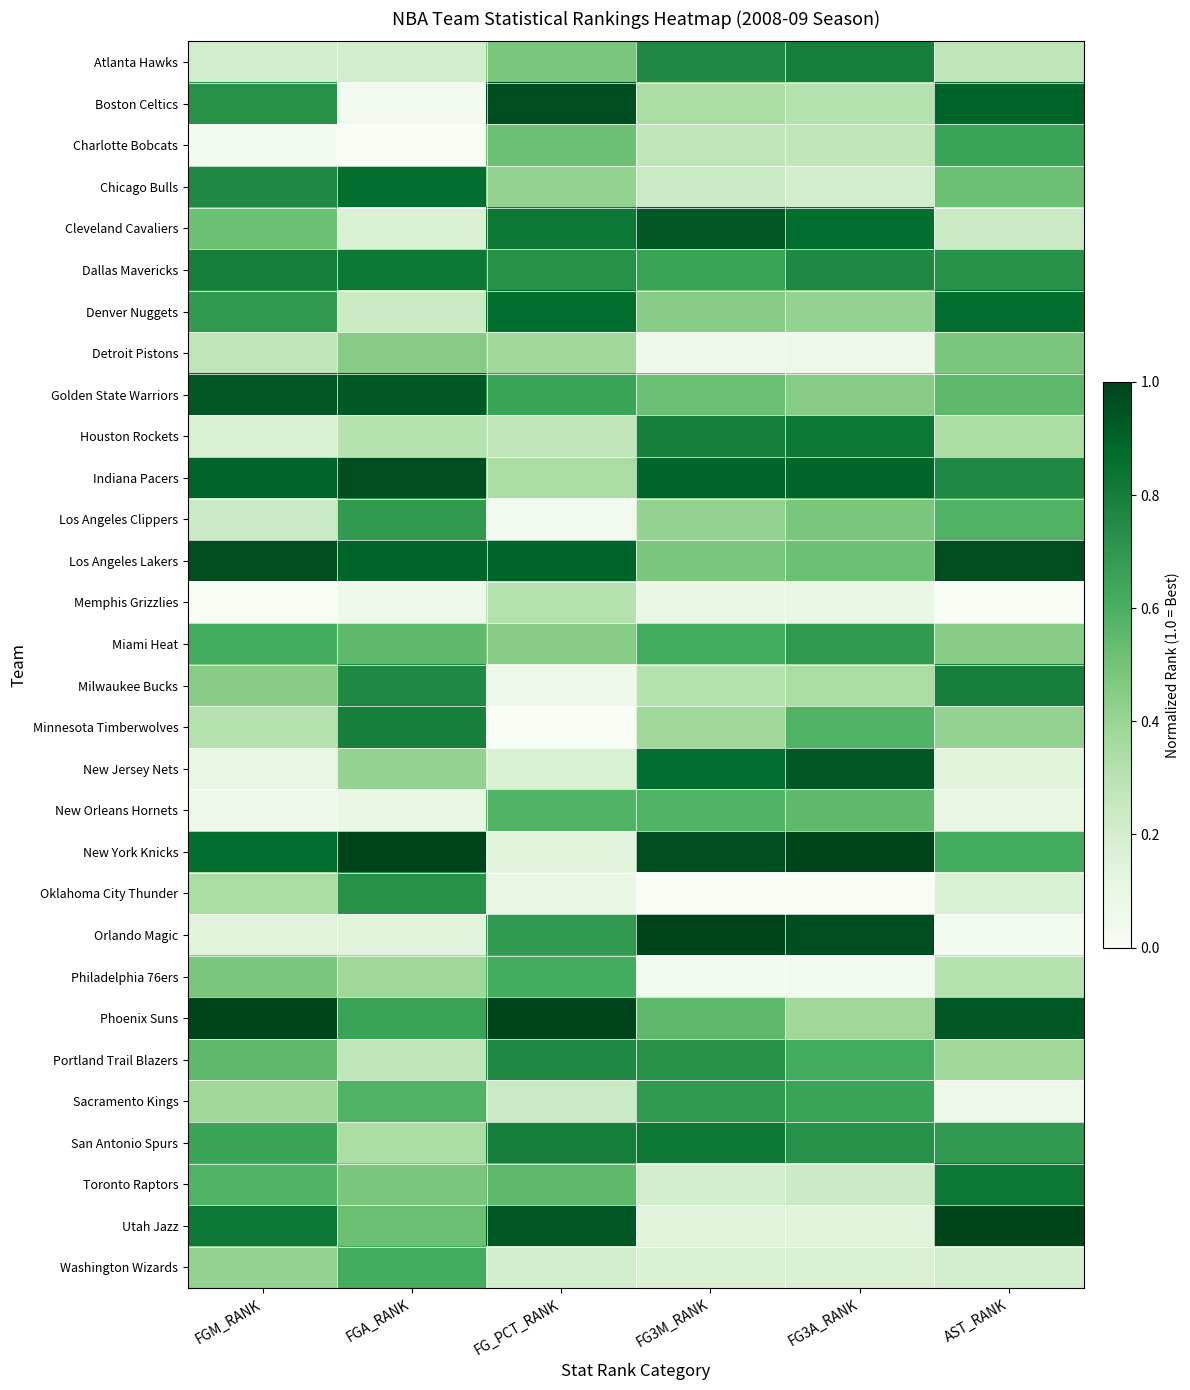

Which series has the widest spread of values?

Orlando Magic